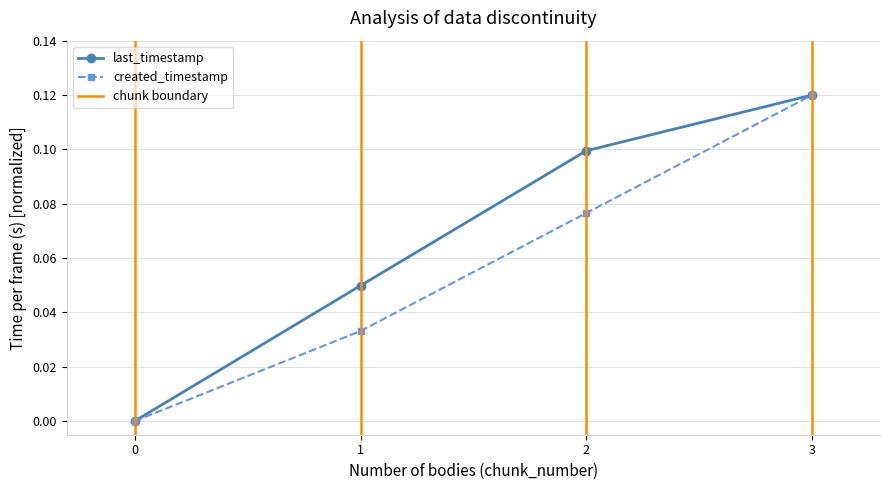

True or false: last_timestamp has more than 0 interior local peaks.

False